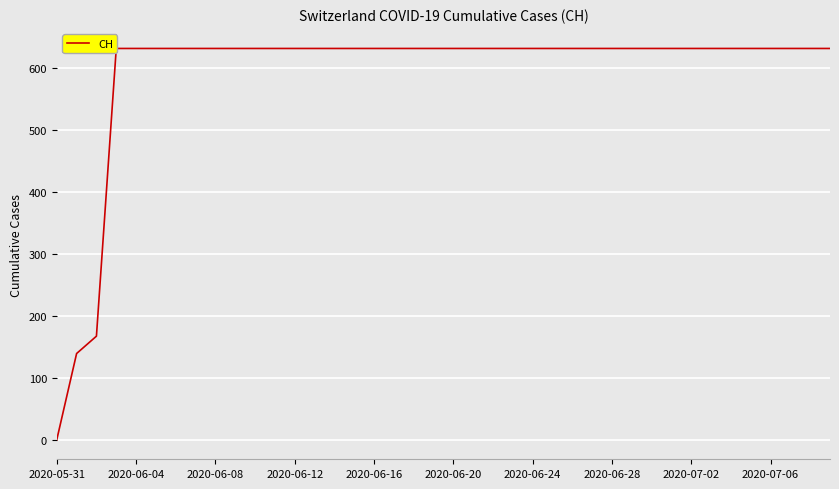

What is the difference between the maximum and minimum values?

631